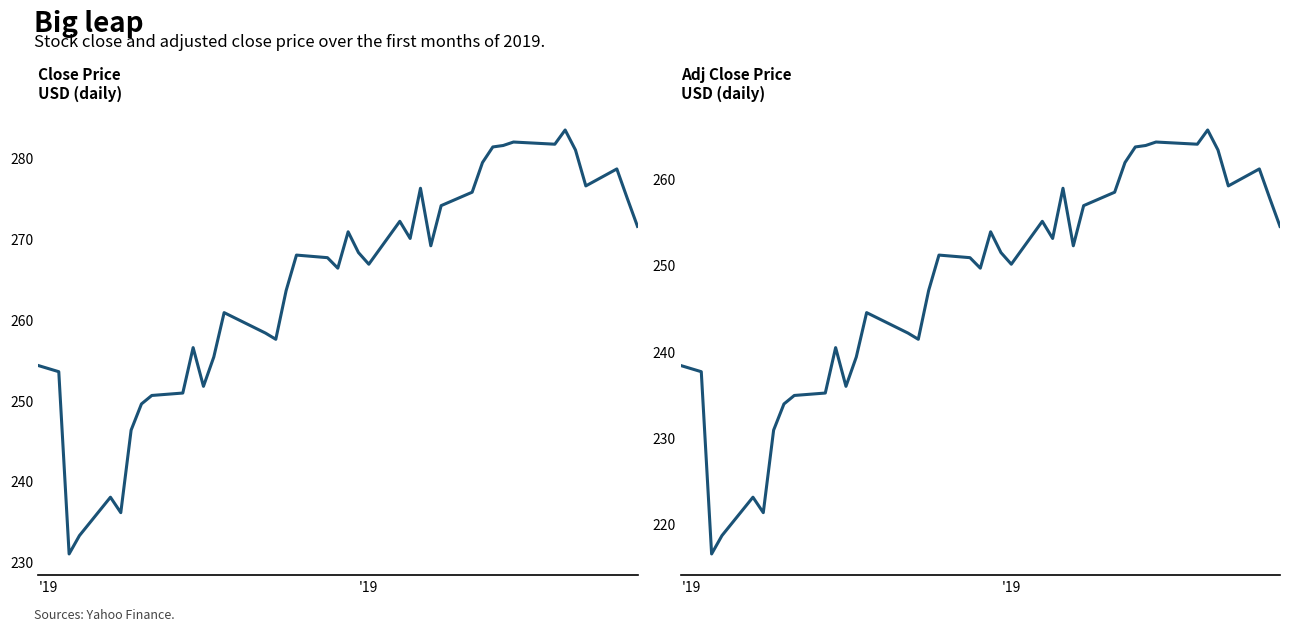

How many series are shown in this chart?

2